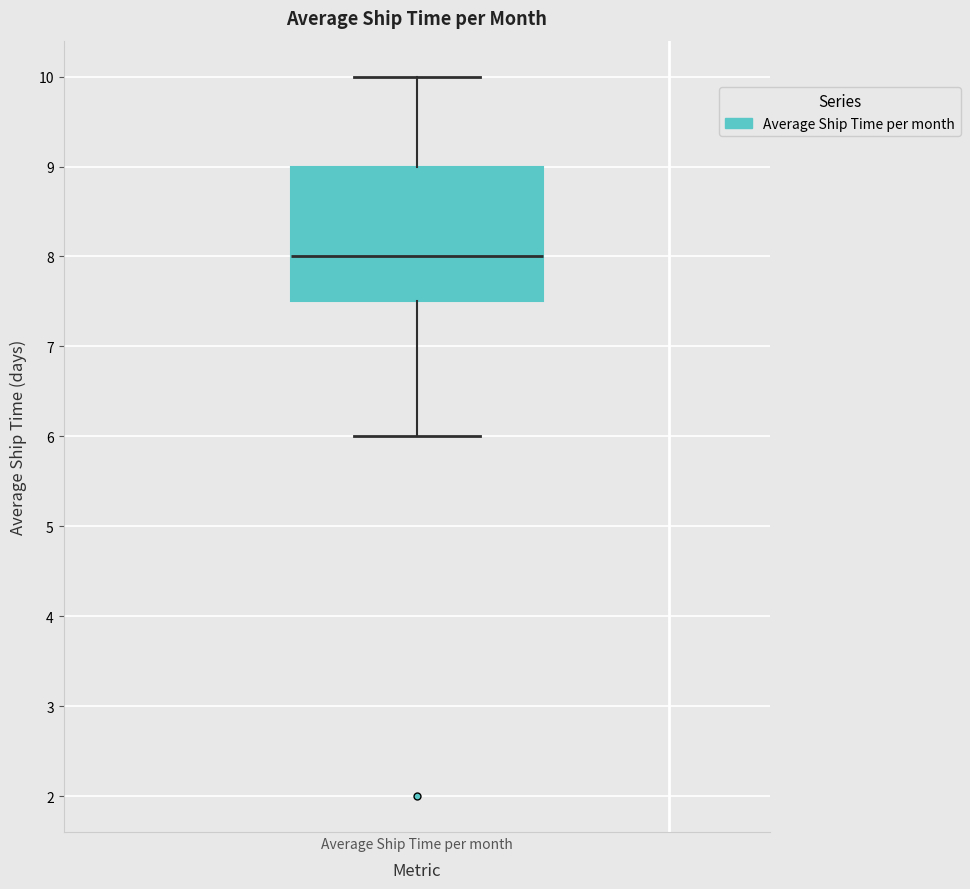

Read this box plot against the y-axis: the position of the median line, the range covered by the box, and the ends of both whiskers. The values are not printed on the chart, so give them approximately, as read against the axis.

median 8.0, box 7.5 to 9.0, whiskers 6.0 to 10.0